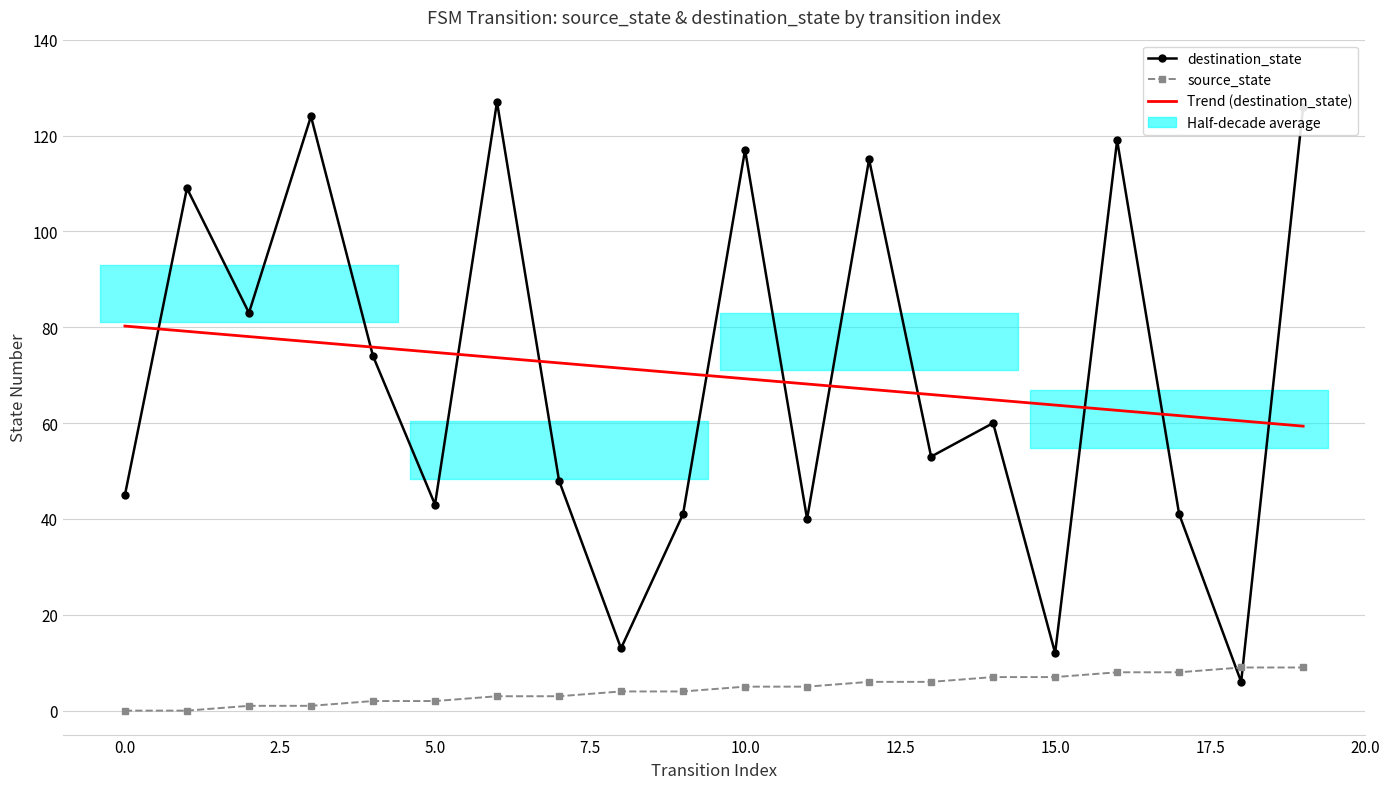

Reading left to right, list all the values displayed in this chart.

source_state: 0	0	1	1	2	2	3	3	4	4	5	5	6	6	7	7	8	8	9	9
destination_state: 45	109	83	124	74	43	127	48	13	41	117	40	115	53	60	12	119	41	6	126